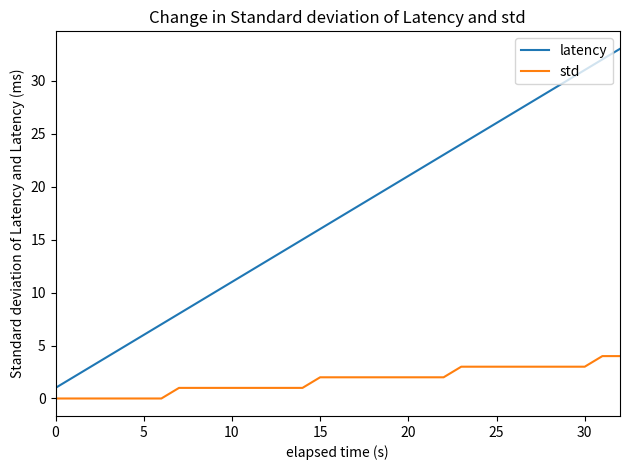

What is the average value of the std series?

2